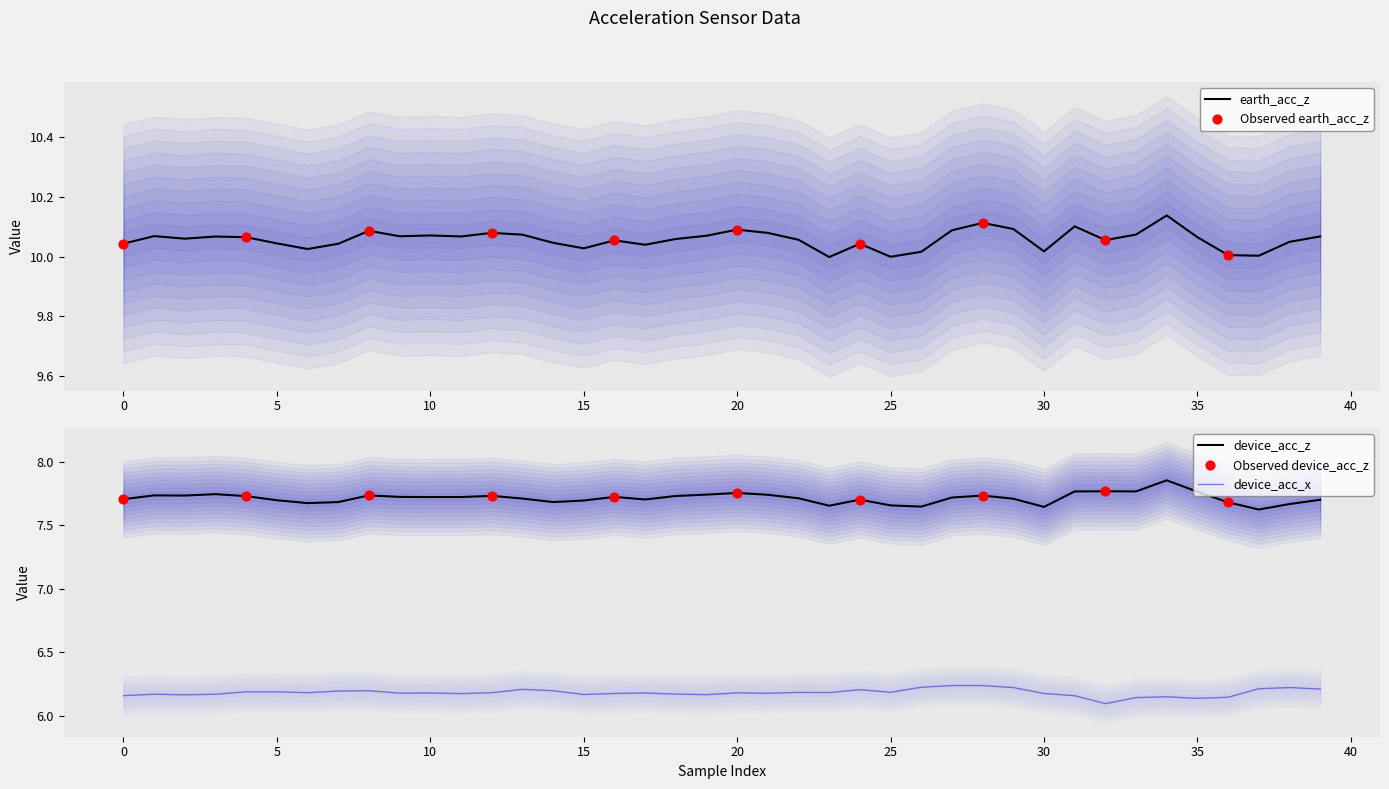

Which series reaches the minimum Y coordinate?

device_acc_x